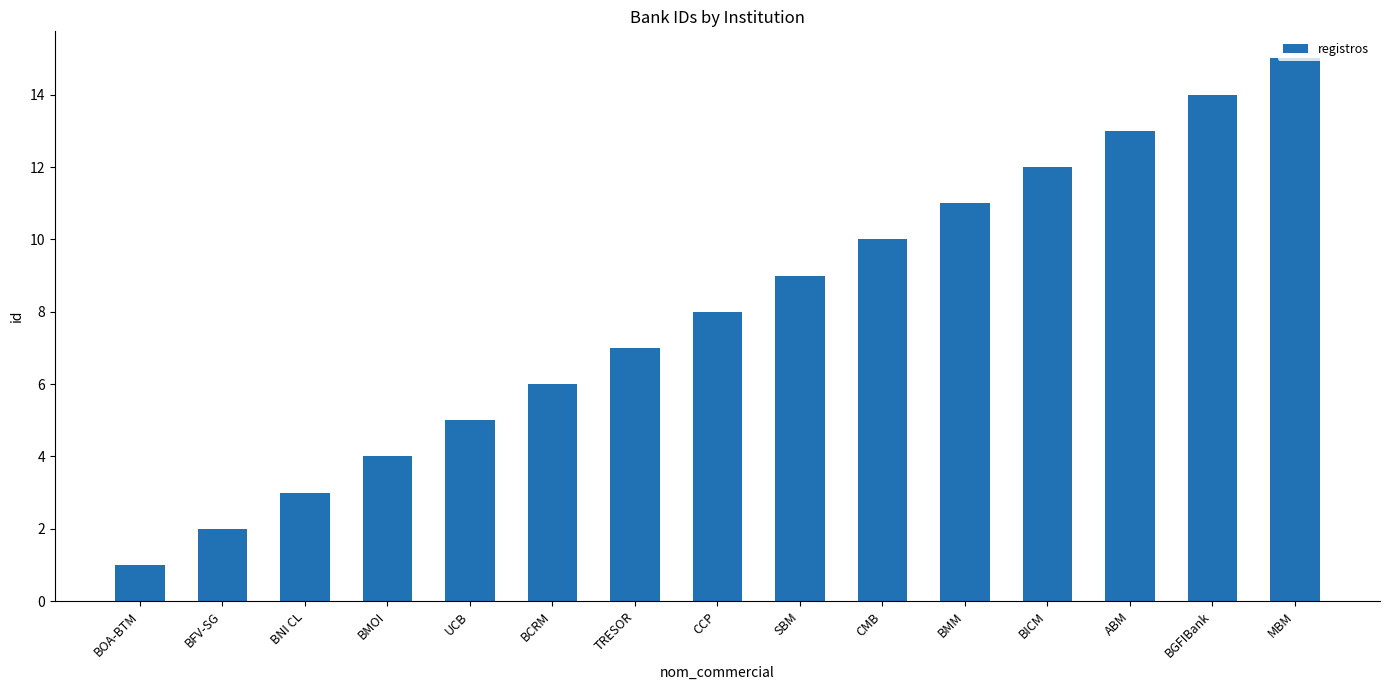

List the labels in order of value, largest first.

MBM, BGFIBank, ABM, BICM, BMM, CMB, SBM, CCP, TRESOR, BCRM, UCB, BMOI, BNI CL, BFV-SG, BOA-BTM